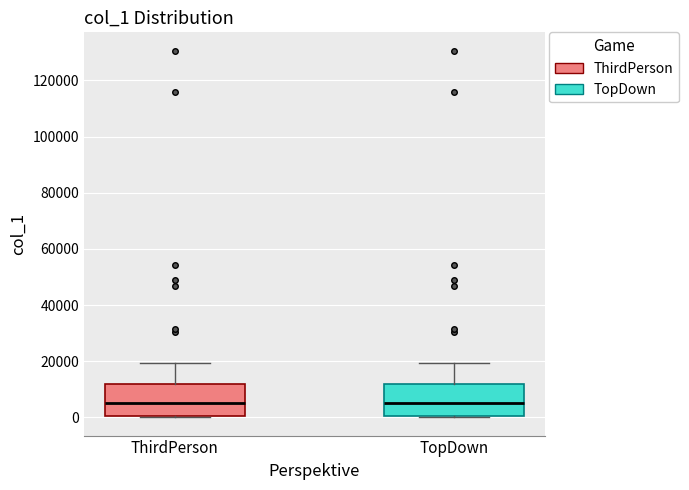

Reading left to right, transcribe this box plot: for each box, give where its median line is, the range the box spans, and where its two whiskers end, as read against the y-axis. The values are not printed on the chart, so give them approximately, as read against the axis.

ThirdPerson: median 6000, box 0 to 12000, whiskers 0 to 20000
TopDown: median 6000, box 0 to 12000, whiskers 0 to 20000